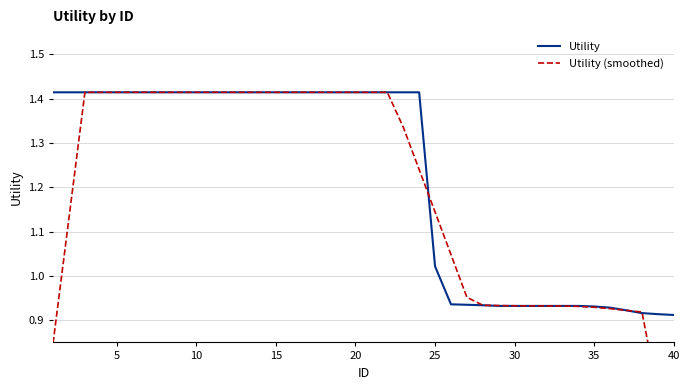

The value of Utility at 15 is 2.1. True or false?

False